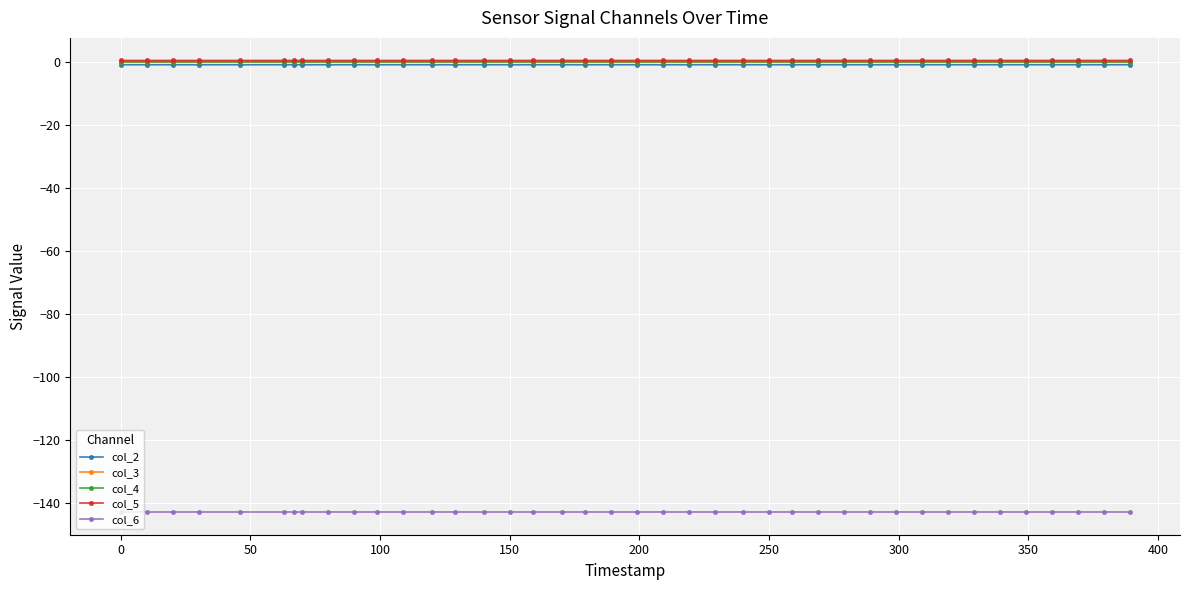

True or false: col_3 has more than 2 points higher than both neighbors.

True